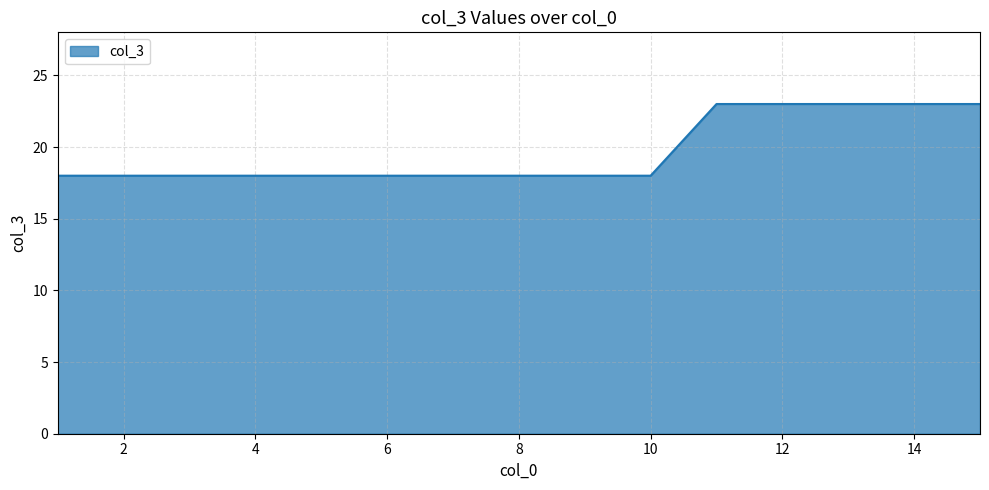

What is the difference between the maximum and minimum values?

5